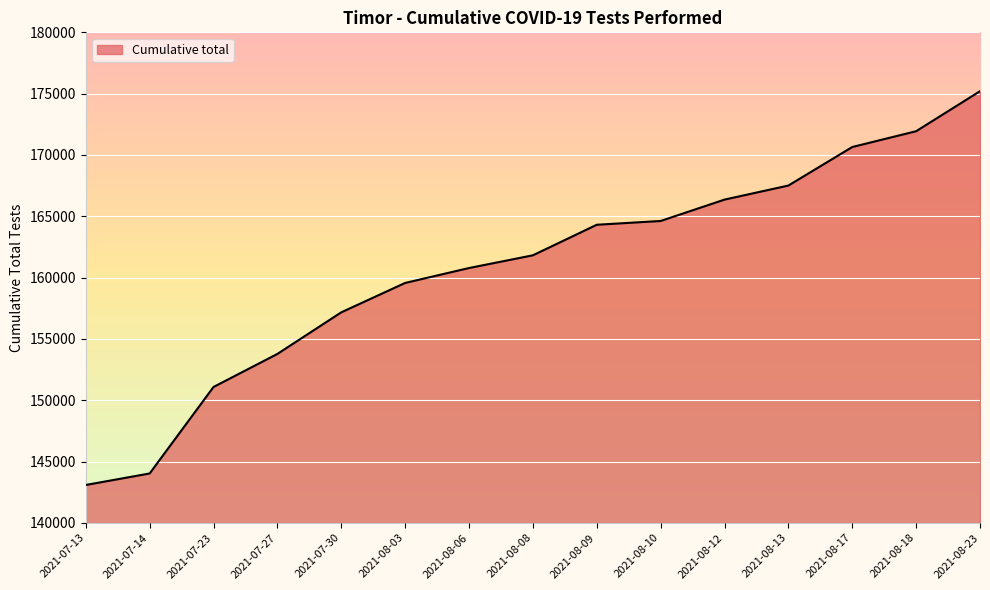

Reading left to right, transcribe all the data shown in this chart.

2021-07-13=143086	2021-07-14=144024	2021-07-23=151079	2021-07-27=153773	2021-07-30=157166	2021-08-03=159562	2021-08-06=160778	2021-08-08=161816	2021-08-09=164307	2021-08-10=164615	2021-08-12=166358	2021-08-13=167505	2021-08-17=170647	2021-08-18=171936	2021-08-23=175199